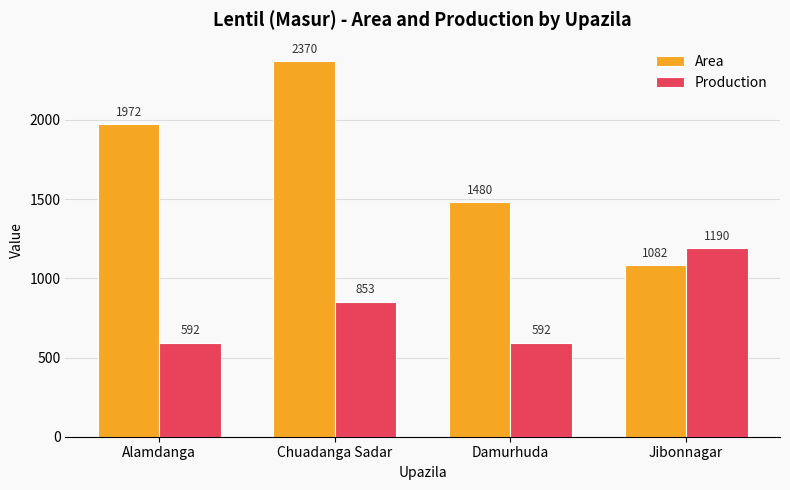

What is the total value across all series at Chuadanga Sadar?

3223